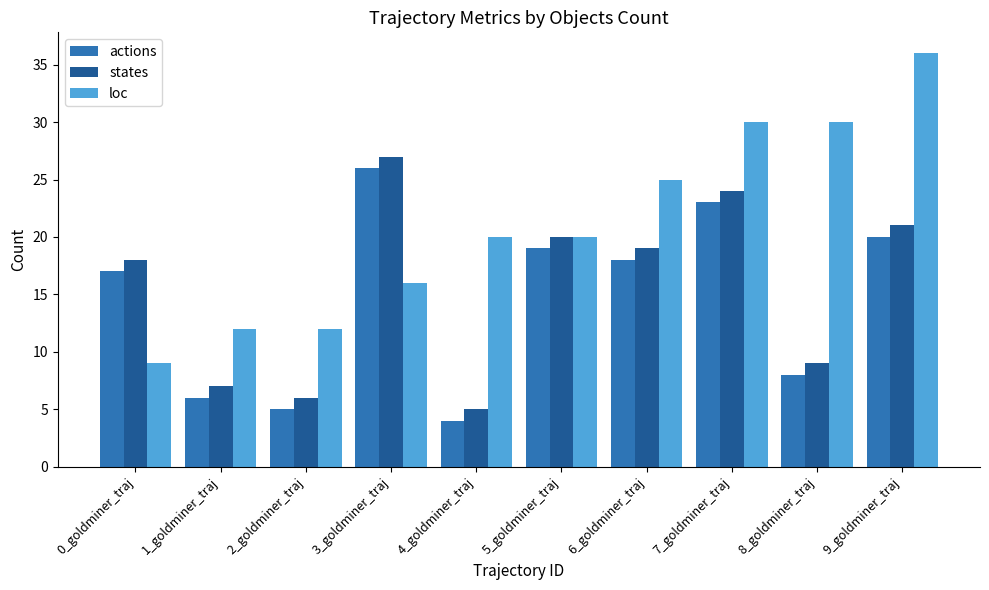

Which series has the largest range (max minus min)?

loc